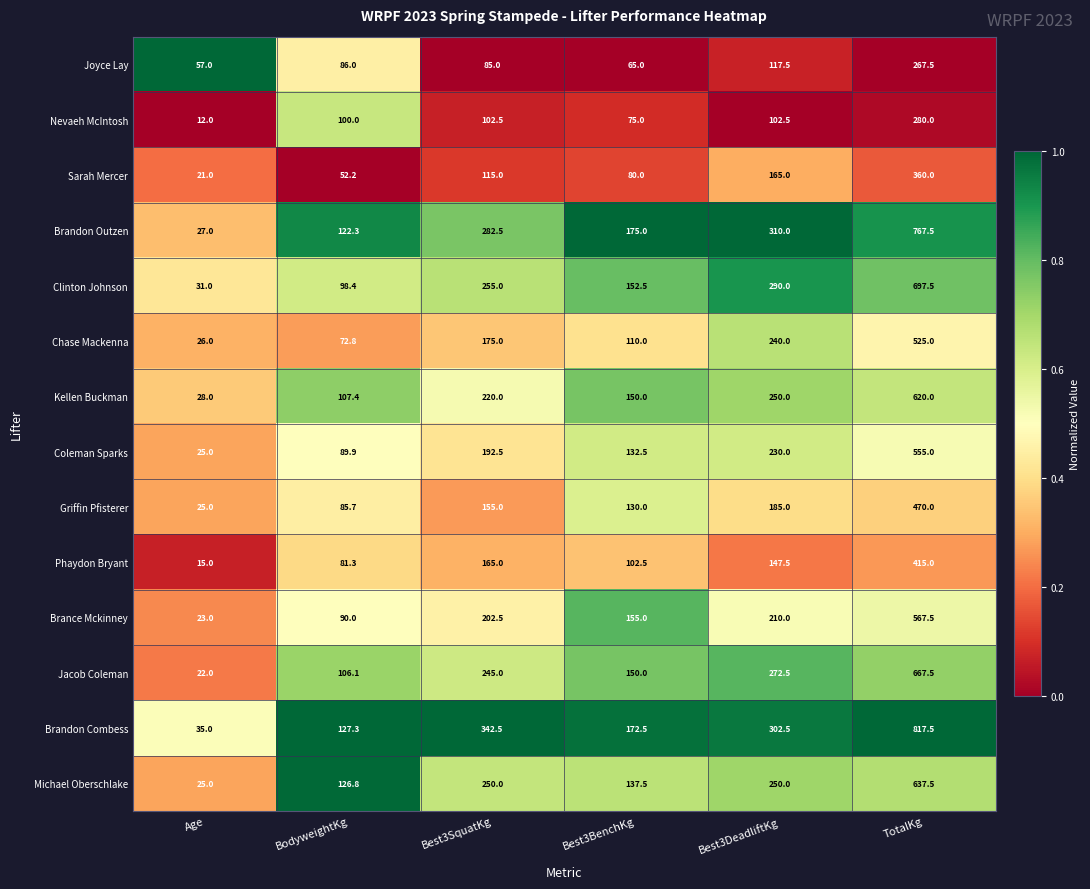

What is the difference between the maximum and minimum values in the Brandon Combess series?

782.5